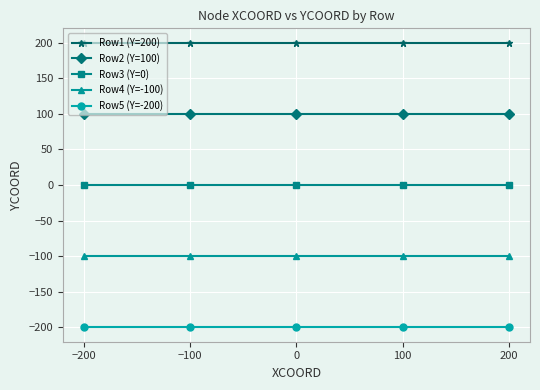

At −200, list the series in order from largest to smallest.

Row1 (Y=200), Row2 (Y=100), Row3 (Y=0), Row4 (Y=-100), Row5 (Y=-200)